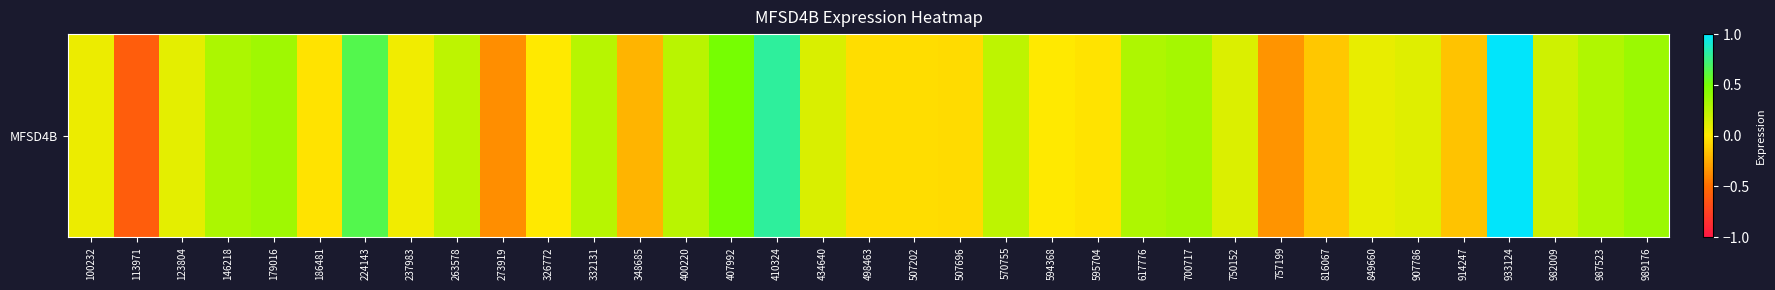

At which category does the chart reach its peak across all series?

933124